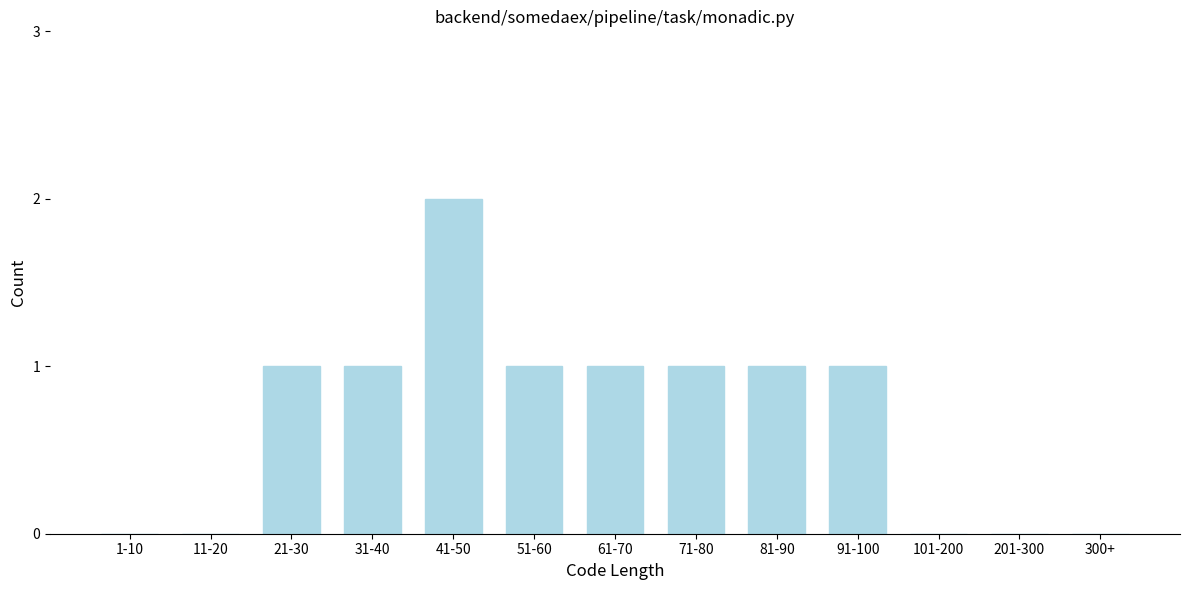

Reading left to right, extract all data points from this chart.

1-10=0	11-20=0	21-30=1	31-40=1	41-50=2	51-60=1	61-70=1	71-80=1	81-90=1	91-100=1	101-200=0	201-300=0	300+=0